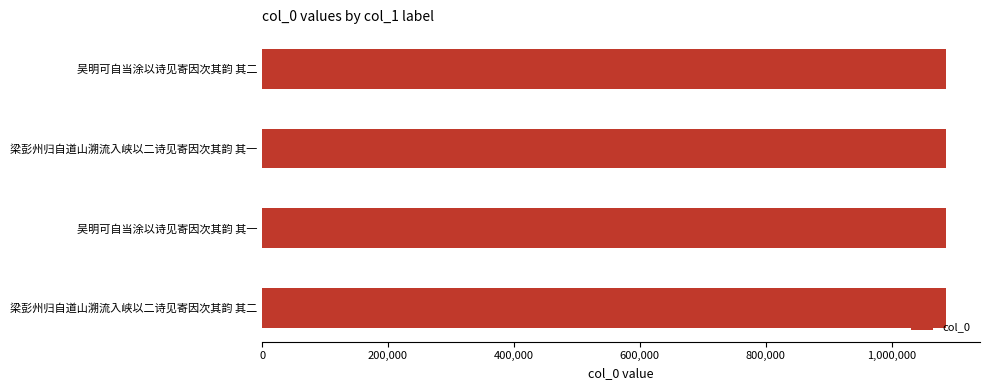

What is the smallest value displayed?

1085810